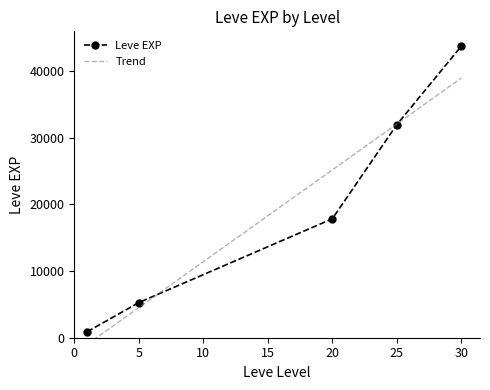

The value of Leve EXP at 30 is 43730.0. True or false?

True